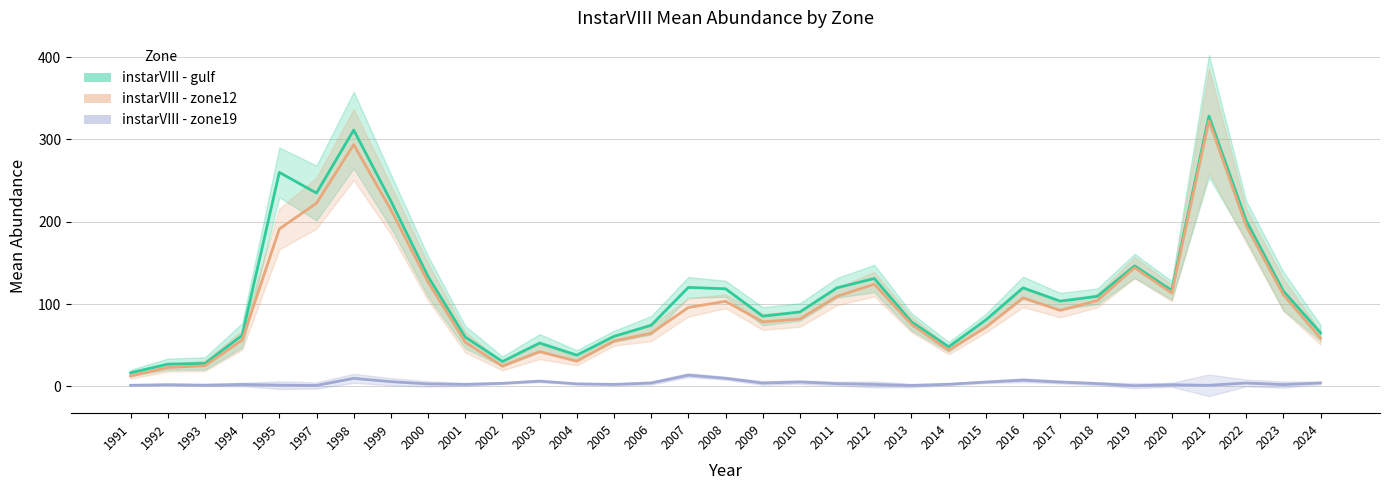

Which series has the widest spread of values?

instarVIII - gulf